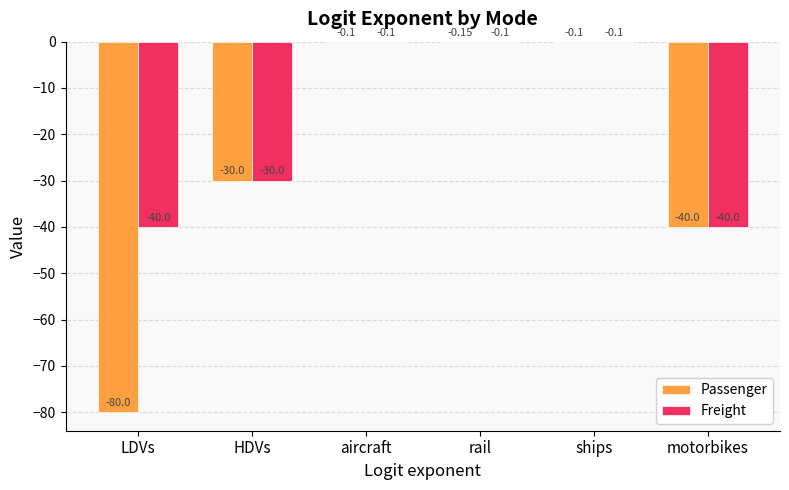

What is the total value across all series at motorbikes?

-80.0